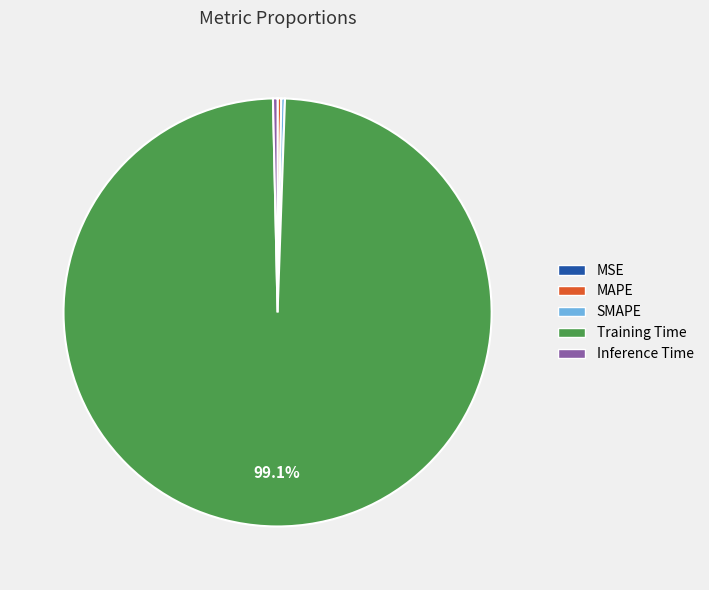

Which slice is the largest?

Training Time